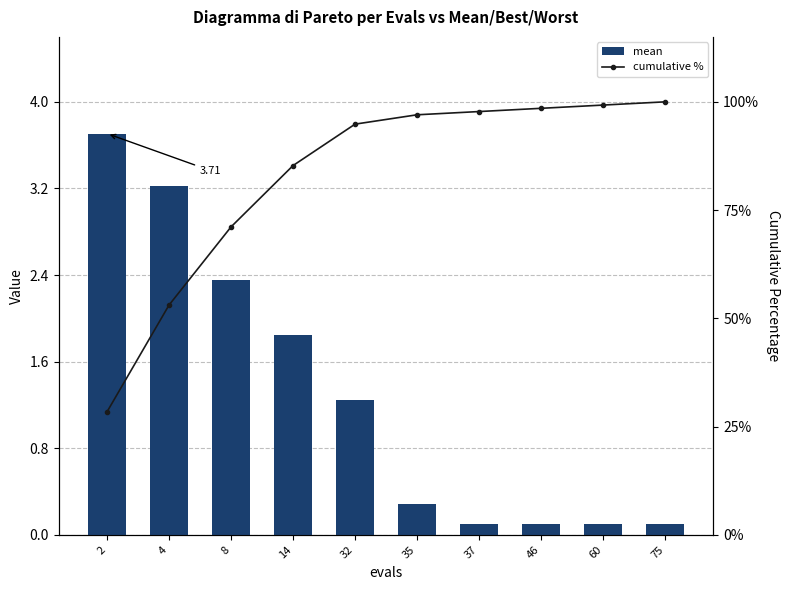

At 37, list the series in order from largest to smallest.

cumulative %, mean